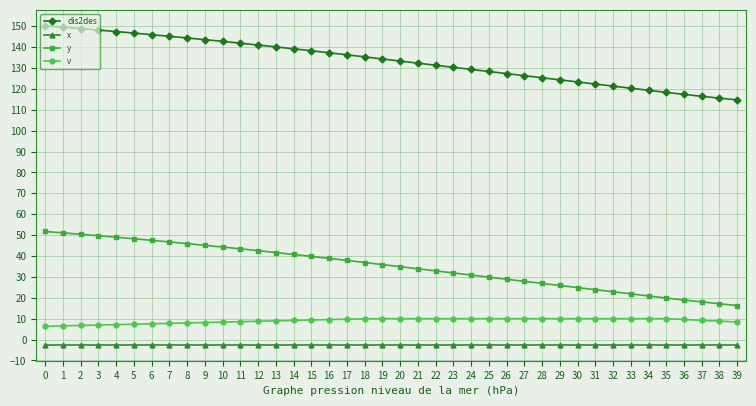

How many lines are shown in the chart?

4